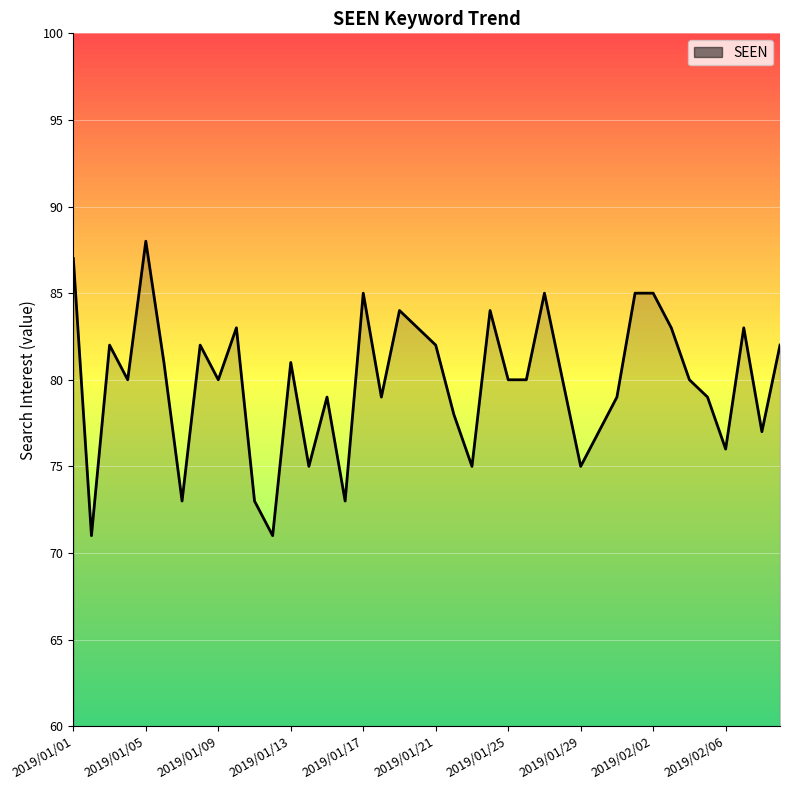

What is the minimum value shown in the chart?

71